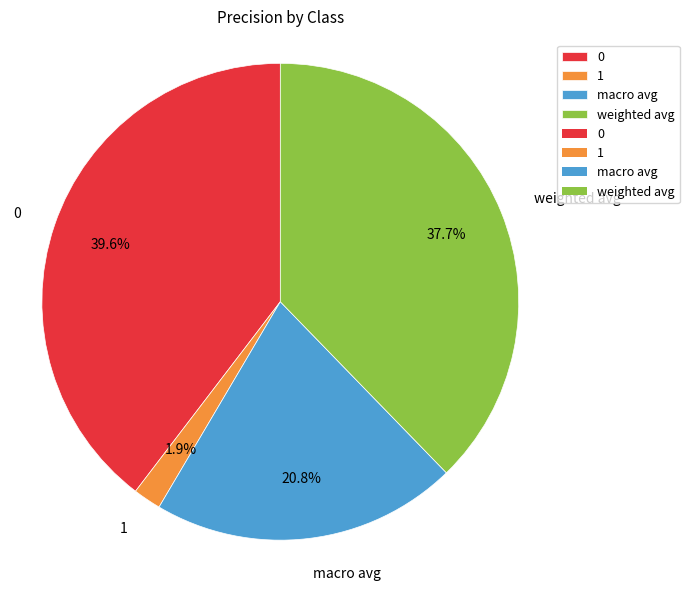

To the nearest percent, what is the combined percentage of 0 and macro avg?

60%